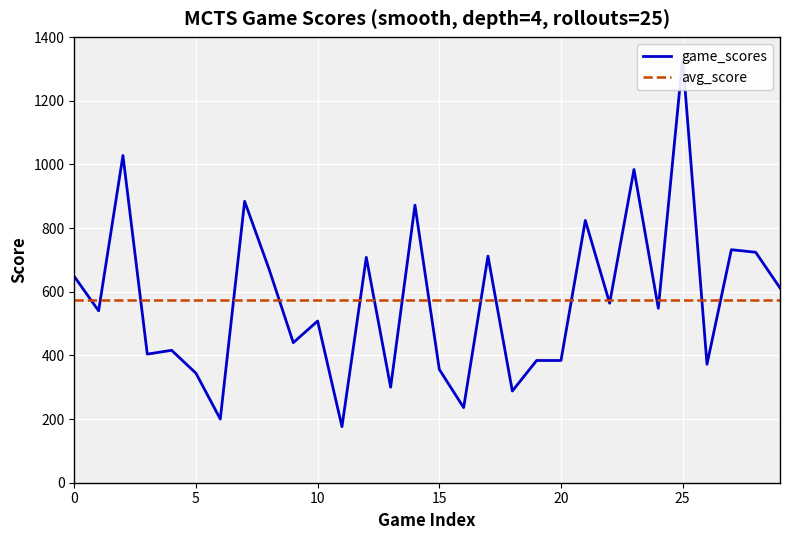

Which series has the largest range (max minus min)?

game_scores